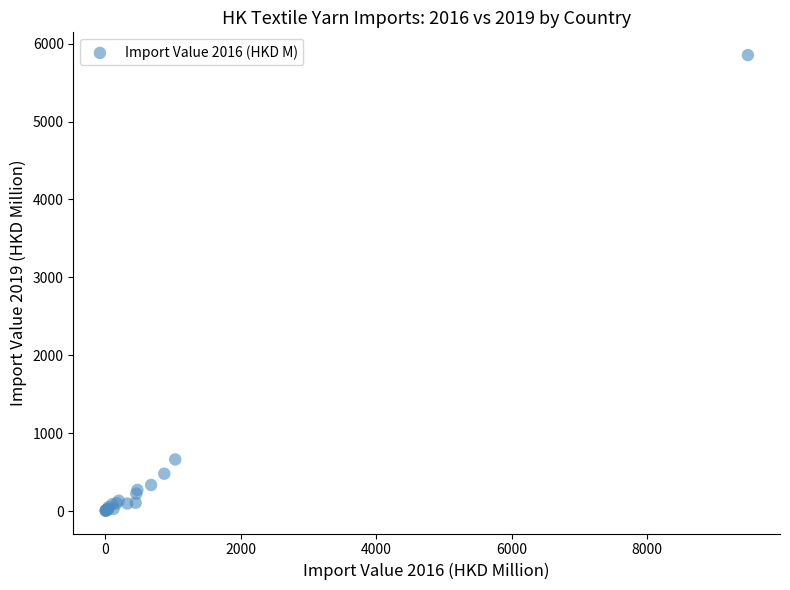

What Y value in the scatter plot is closest to 2928?

662.6